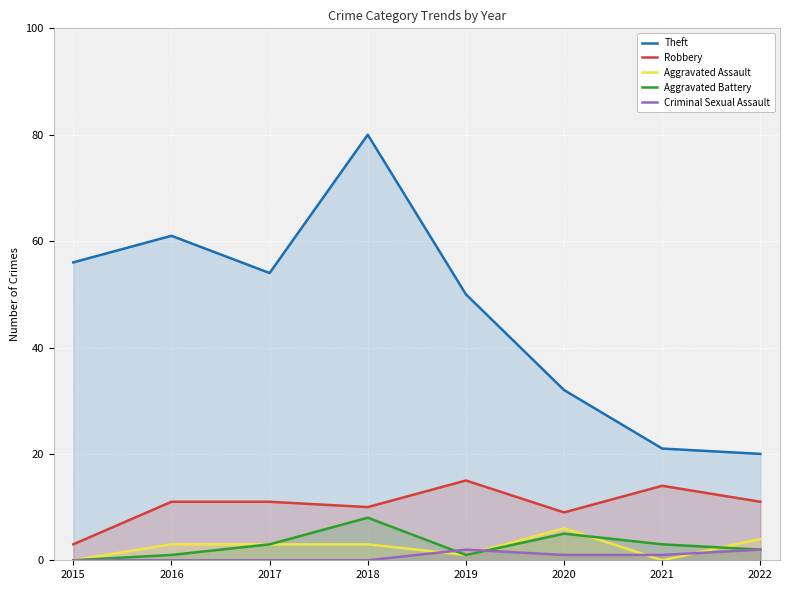

What is the average value of the Criminal Sexual Assault series?

1